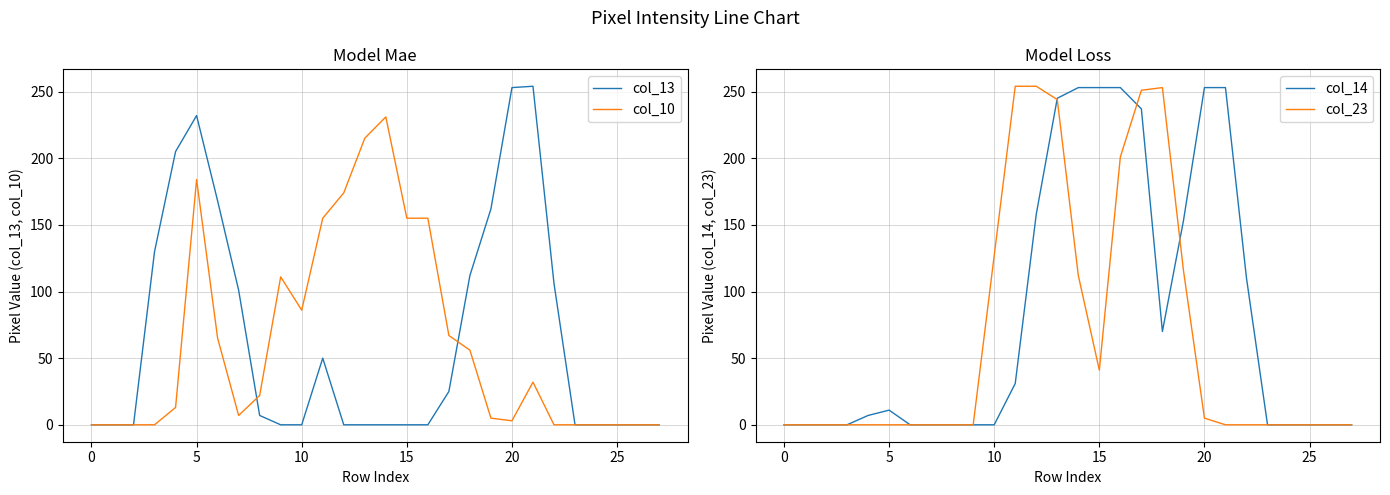

What is the value of the col_23 point at the 17th from the left?

201